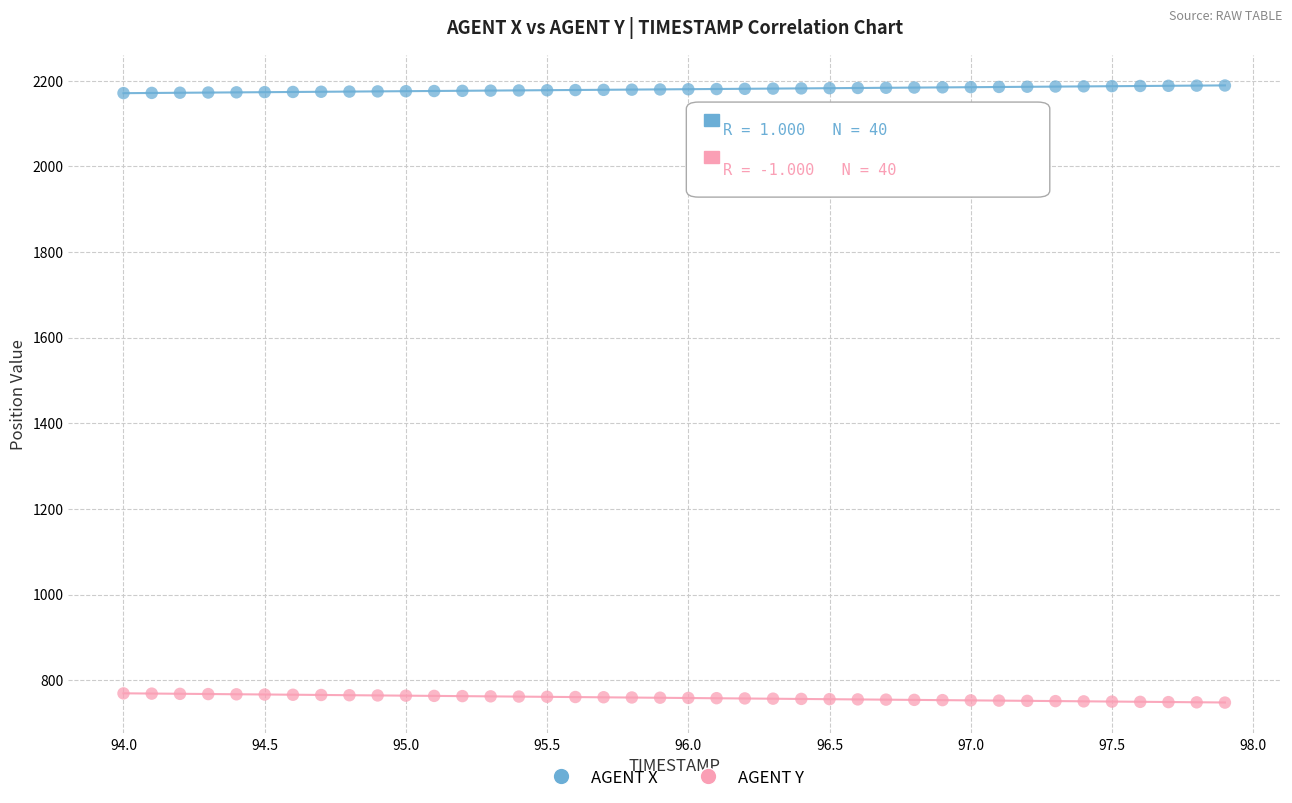

Which series contains the lowest Y value?

AGENT Y